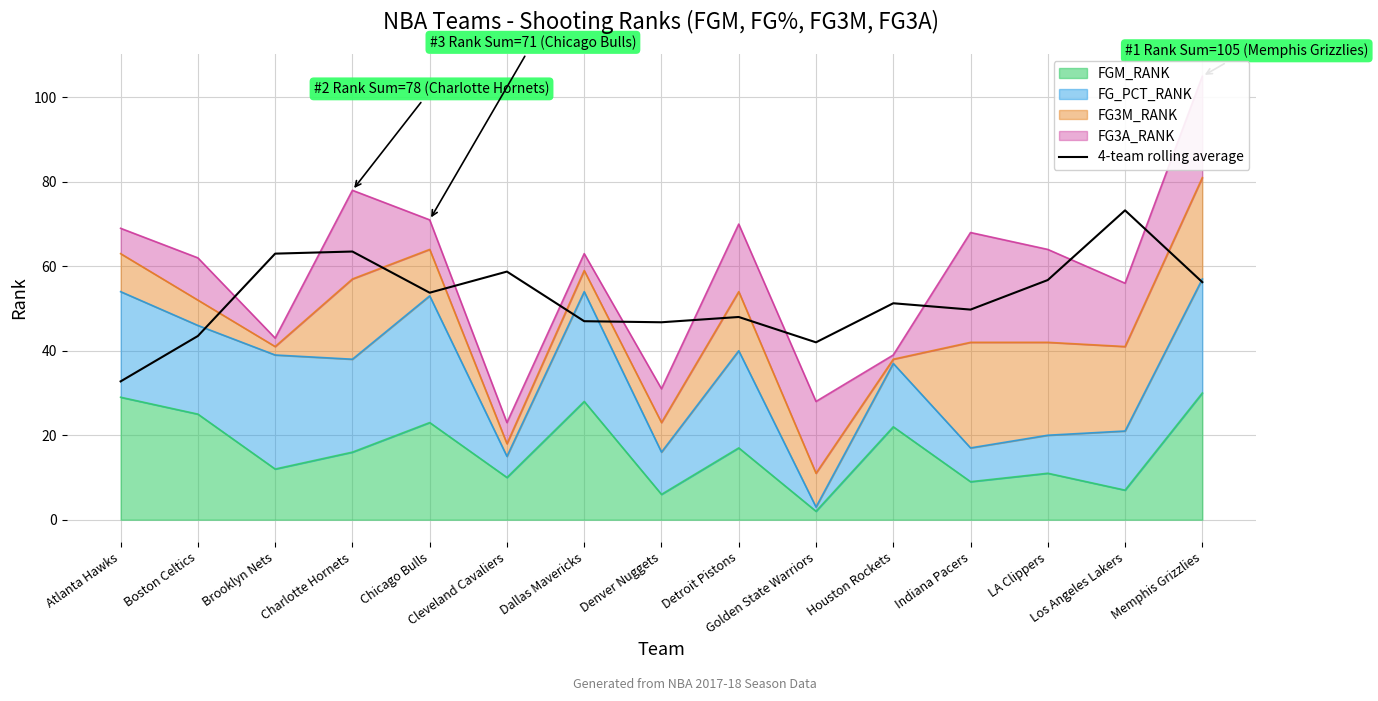

True or false: the data shows 13.1 at Chicago Bulls.

False